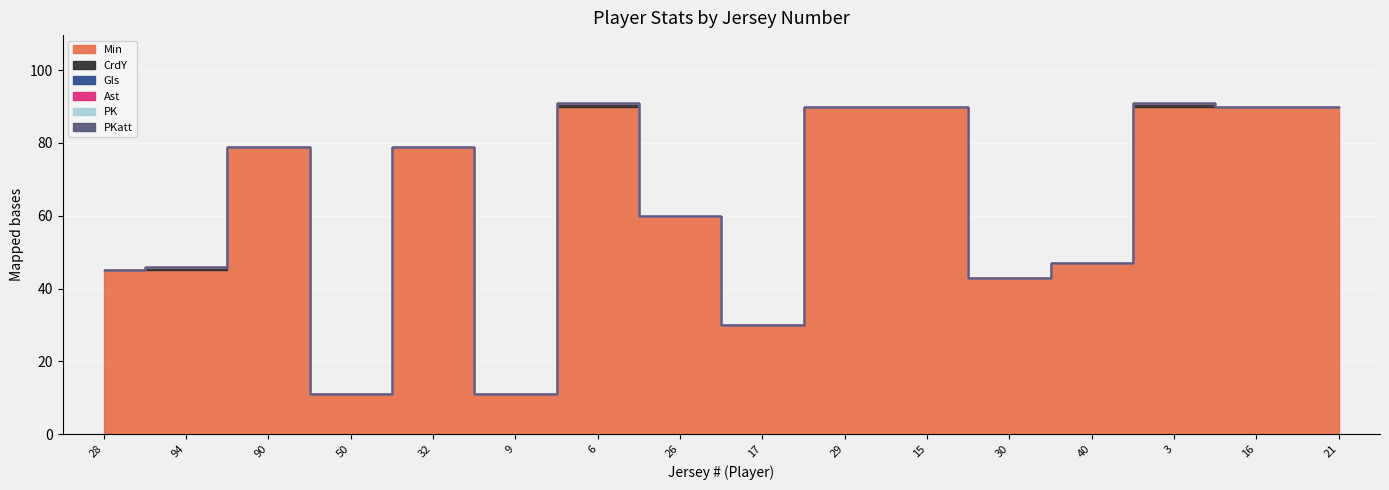

True or false: Min has a value of 90 at 15.

True